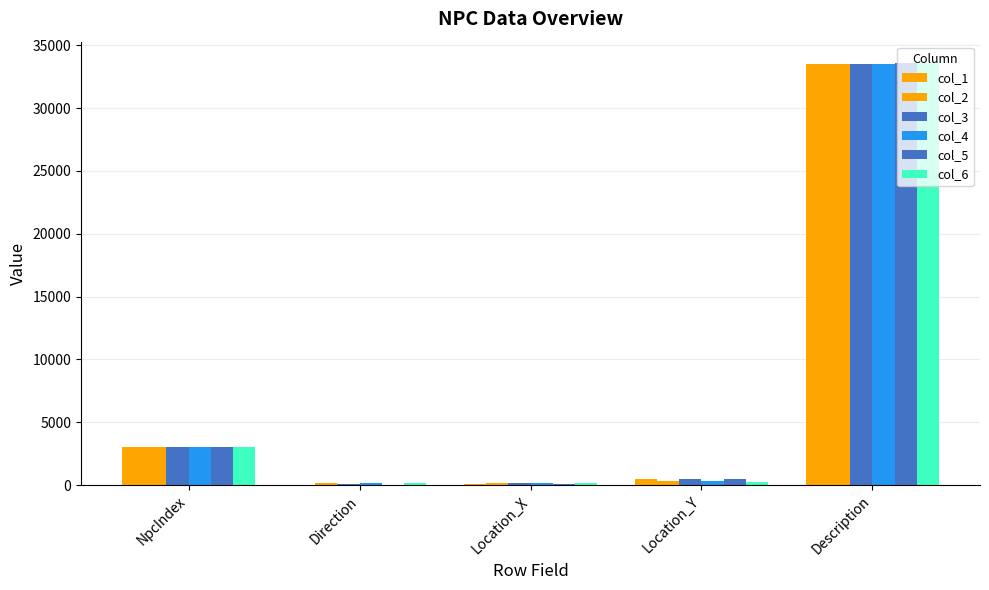

Reading left to right, transcribe all the data shown in this chart.

col_1: NpcIndex=3005.0	Direction=0.0	Location_X=50.5	Location_Y=443.6	Description=33500.0
col_2: NpcIndex=3006.0	Direction=179.0	Location_X=145.5	Location_Y=286.6	Description=33500.0
col_3: NpcIndex=3007.0	Direction=91.0	Location_X=170.6	Location_Y=463.5	Description=33500.0
col_4: NpcIndex=3008.0	Direction=180.0	Location_X=194.5	Location_Y=297.4	Description=33500.0
col_5: NpcIndex=3025.0	Direction=0.0	Location_X=45.7	Location_Y=467.3	Description=33600.0
col_6: NpcIndex=3026.0	Direction=190.0	Location_X=135.6	Location_Y=254.0	Description=33600.0